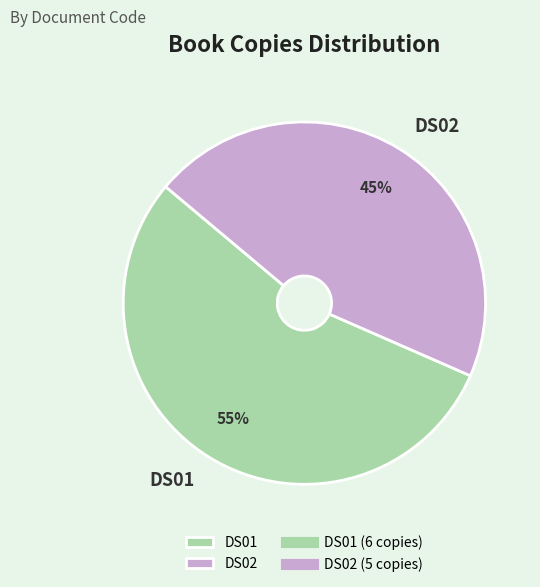

What is the ratio of the value at DS02 to the value at DS01?

0.8